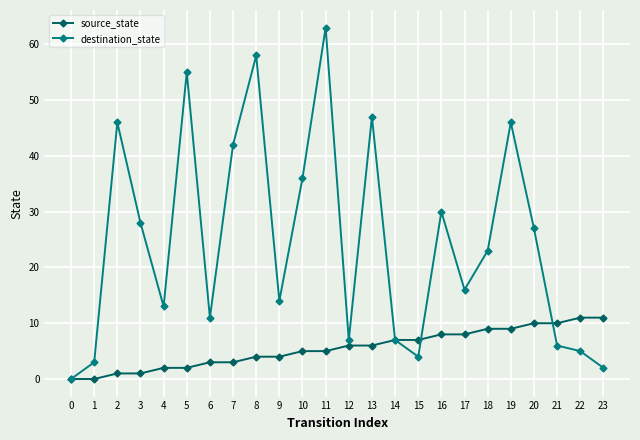

True or false: destination_state has a value of 11 at 6.

True